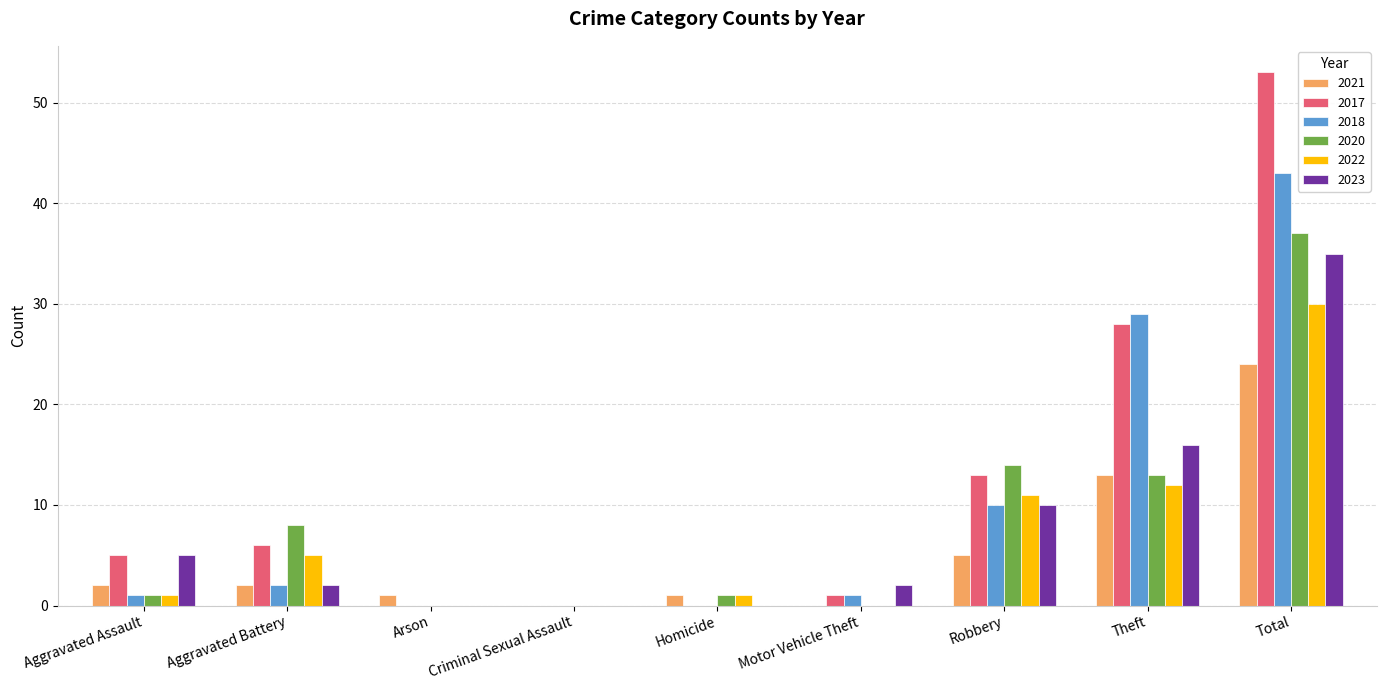

Reading left to right, transcribe all the data shown in this chart.

2021: Aggravated Assault=2	Aggravated Battery=2	Arson=1	Criminal Sexual Assault=0	Homicide=1	Motor Vehicle Theft=0	Robbery=5	Theft=13	Total=24
2017: Aggravated Assault=5	Aggravated Battery=6	Arson=0	Criminal Sexual Assault=0	Homicide=0	Motor Vehicle Theft=1	Robbery=13	Theft=28	Total=53
2018: Aggravated Assault=1	Aggravated Battery=2	Arson=0	Criminal Sexual Assault=0	Homicide=0	Motor Vehicle Theft=1	Robbery=10	Theft=29	Total=43
2020: Aggravated Assault=1	Aggravated Battery=8	Arson=0	Criminal Sexual Assault=0	Homicide=1	Motor Vehicle Theft=0	Robbery=14	Theft=13	Total=37
2022: Aggravated Assault=1	Aggravated Battery=5	Arson=0	Criminal Sexual Assault=0	Homicide=1	Motor Vehicle Theft=0	Robbery=11	Theft=12	Total=30
2023: Aggravated Assault=5	Aggravated Battery=2	Arson=0	Criminal Sexual Assault=0	Homicide=0	Motor Vehicle Theft=2	Robbery=10	Theft=16	Total=35